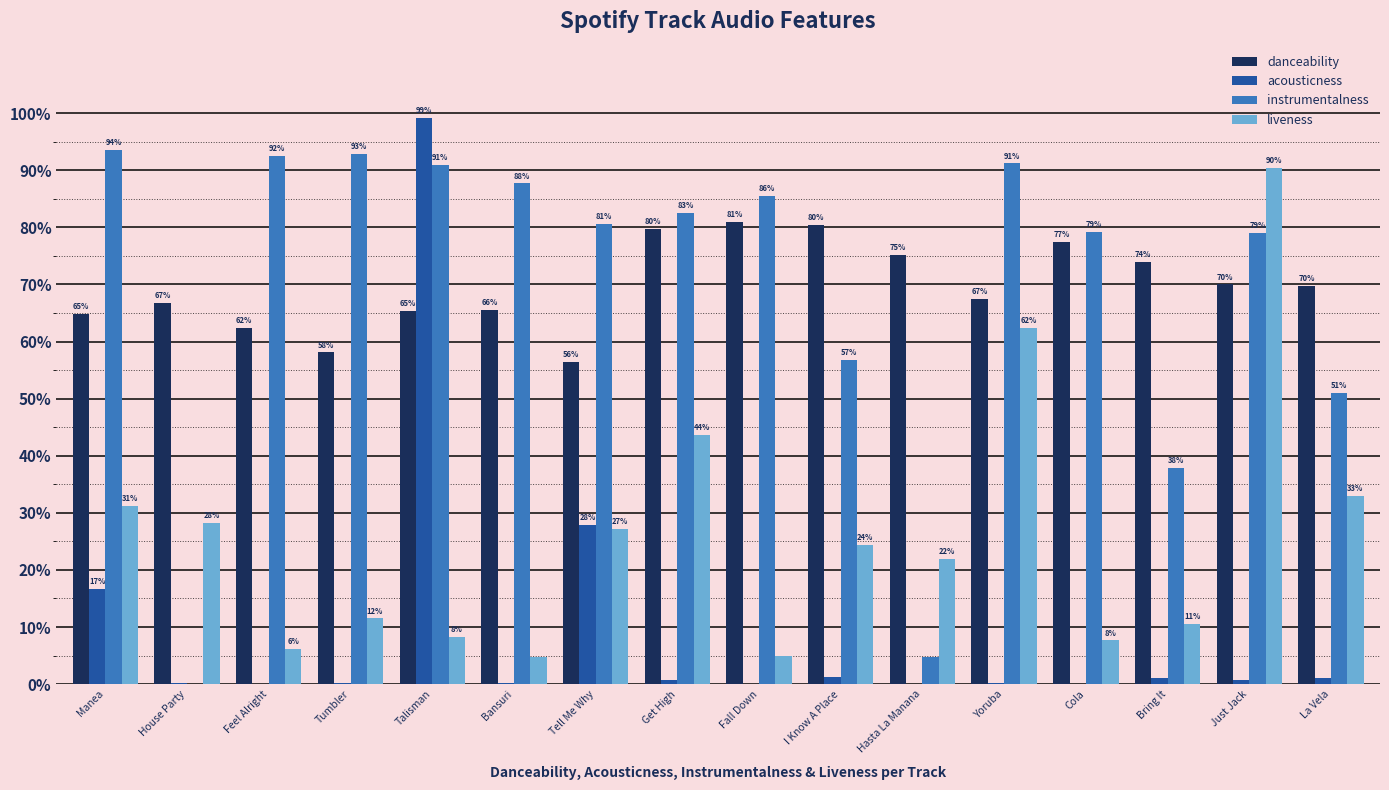

Does the chart contain stacked bars?

No